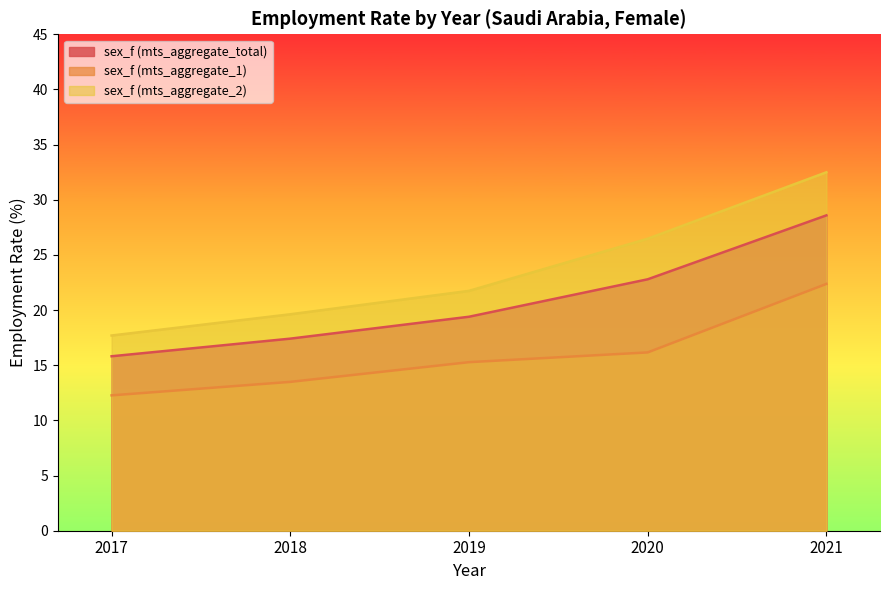

At how many categories does at least one series exceed 23?

2